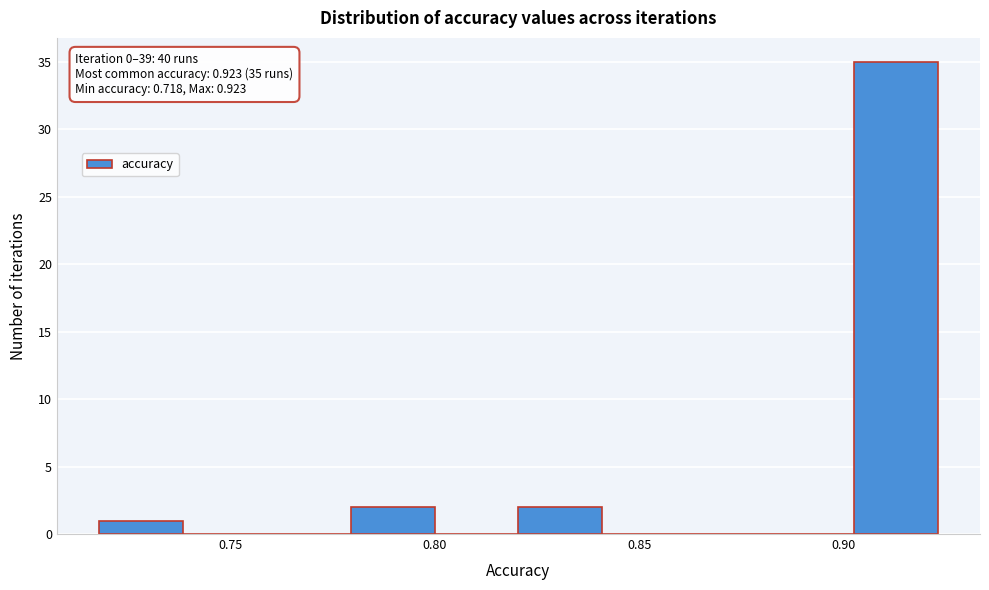

Which range on the x-axis has the tallest bar?

0.905 to 0.925